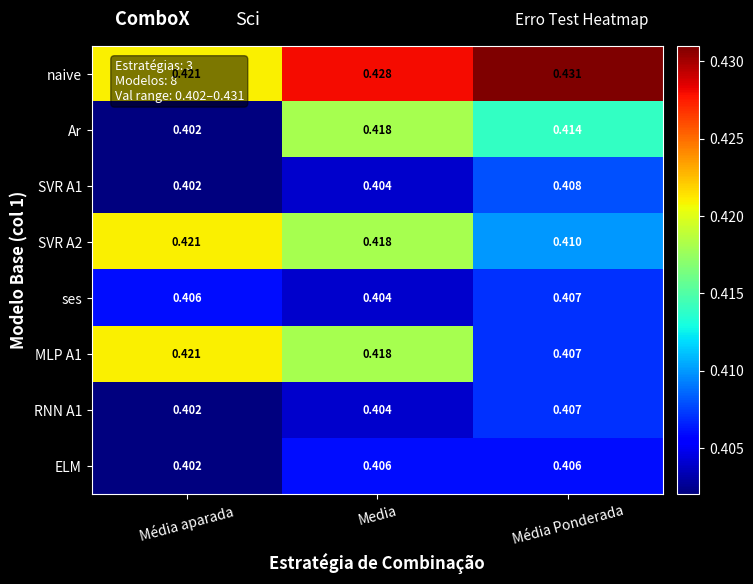

At which label is ELM closest to 0?

Média aparada